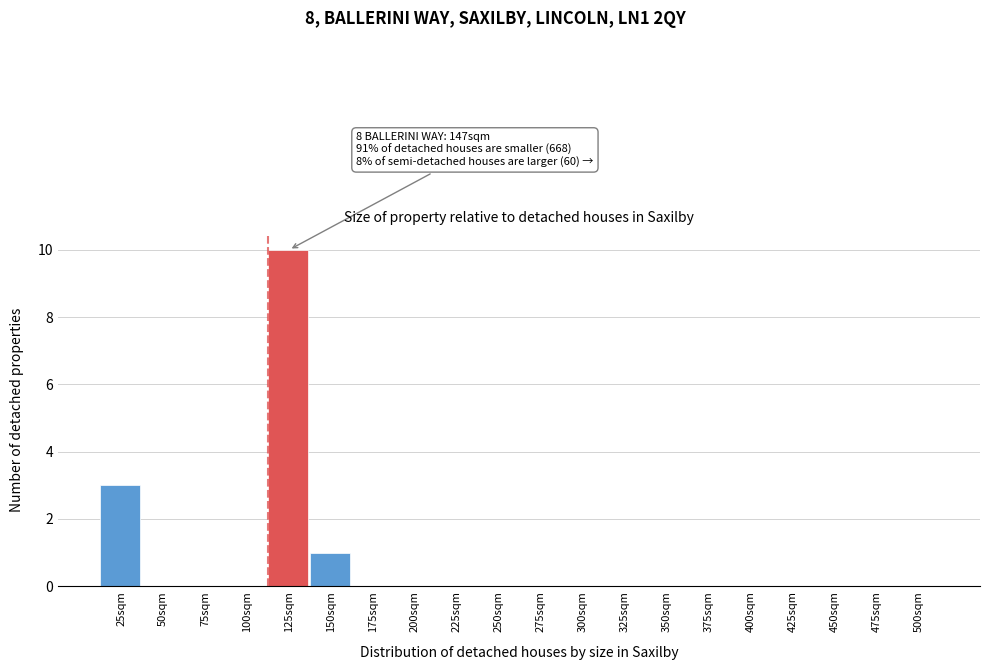

Reading right to left, what are all the values shown in this chart?

500sqm=0	475sqm=0	450sqm=0	425sqm=0	400sqm=0	375sqm=0	350sqm=0	325sqm=0	300sqm=0	275sqm=0	250sqm=0	225sqm=0	200sqm=0	175sqm=0	150sqm=1	125sqm=10	100sqm=0	75sqm=0	50sqm=0	25sqm=3